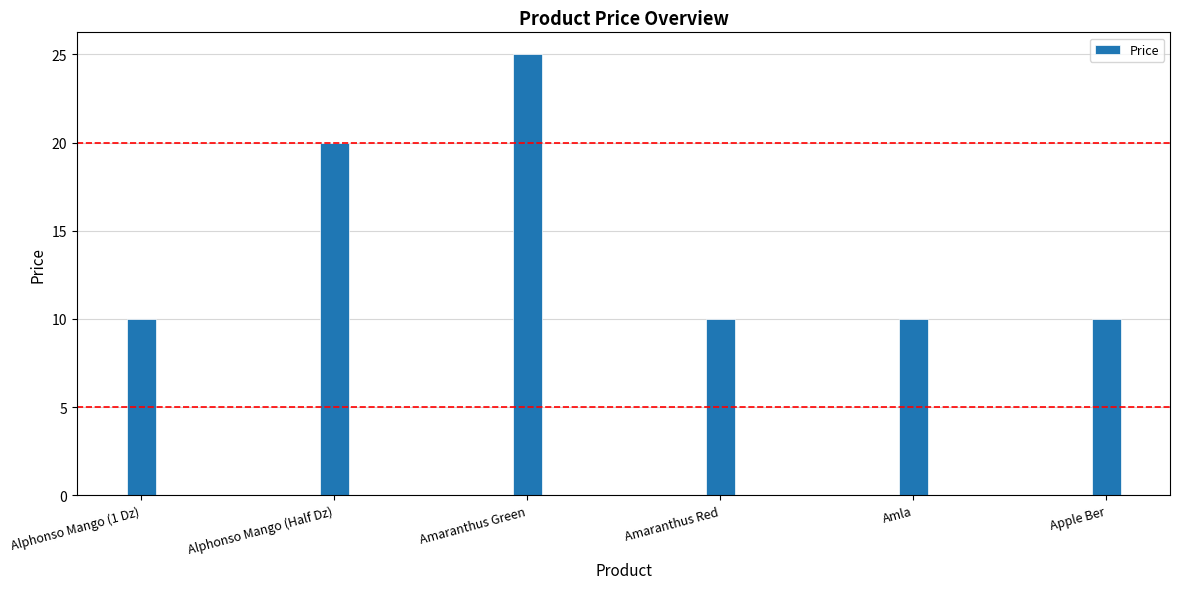

At which category does the chart reach its peak across all series?

Amaranthus Green